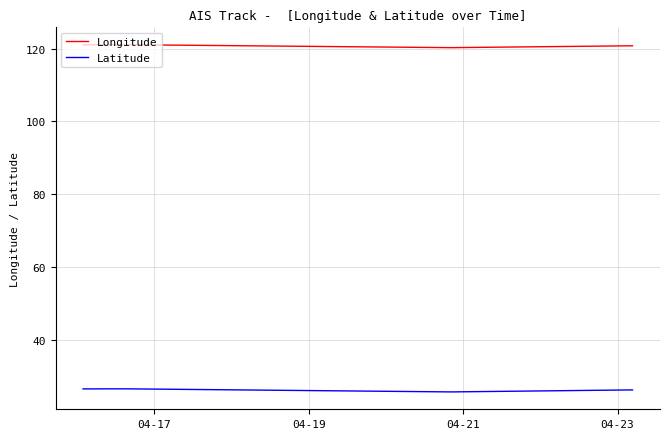

What is the greatest value displayed?

121.1